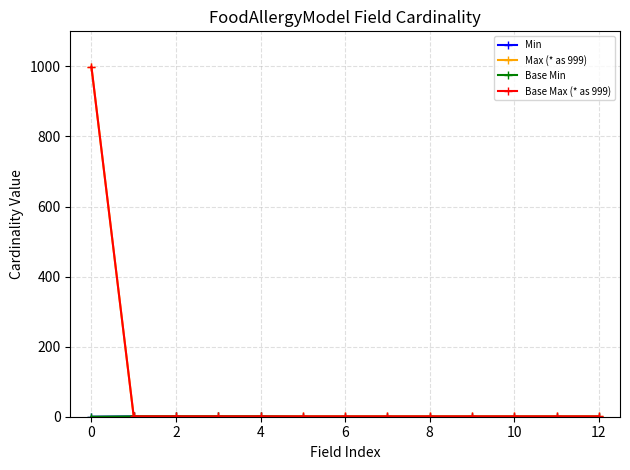

Which series has the largest total across all categories?

Max (* as 999)